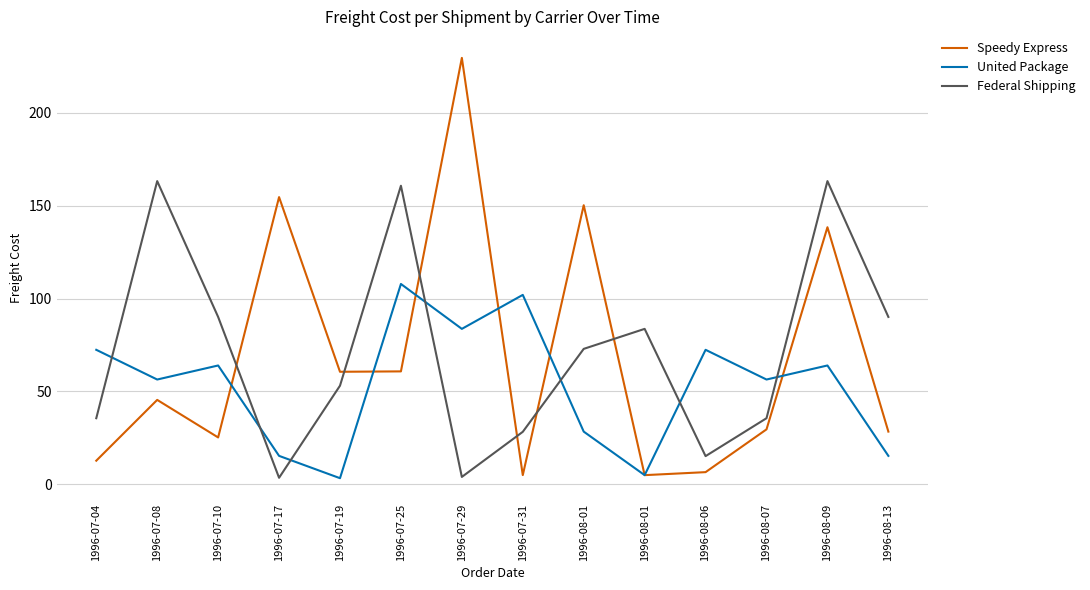

How many lines are shown in the chart?

3